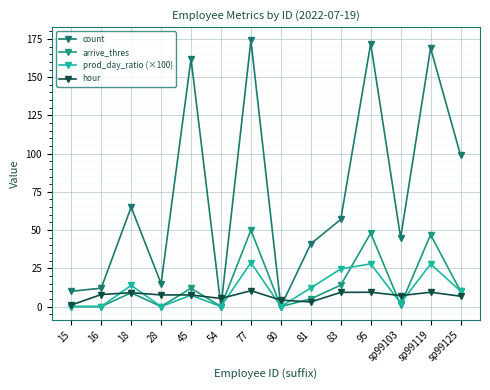

Rank the categories by arrive_thres value from lowest to highest.

15, 16, 28, 54, 80, sp99103, 81, 18, sp99125, 45, 83, sp99119, 95, 77